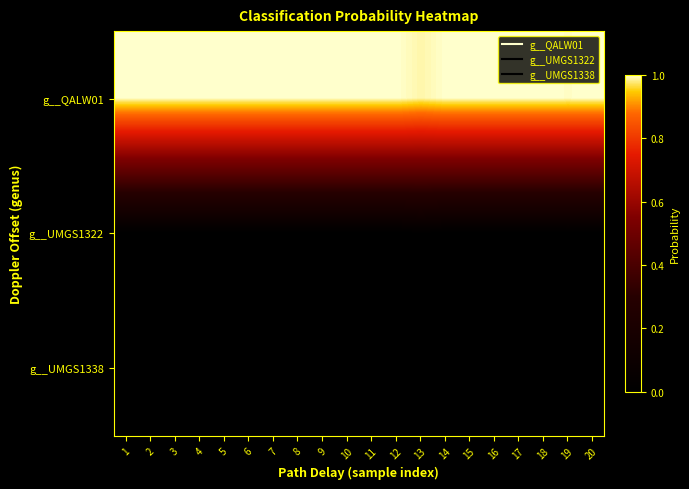

Reading left to right, transcribe all the data shown in this chart.

g__QALW01: 1=1.0	2=1.0	3=1.0	4=1.0	5=1.0	6=1.0	7=1.0	8=1.0	9=1.0	10=1.0	11=1.0	12=1.0	13=1.0	14=1.0	15=1.0	16=1.0	17=1.0	18=1.0	19=1.0	20=1.0
g__UMGS1322: 1=0.0	2=0.0	3=0.0	4=0.0	5=0.0	6=0.0	7=0.0	8=0.0	9=0.0	10=0.0	11=0.0	12=0.0	13=0.0	14=0.0	15=0.0	16=0.0	17=0.0	18=0.0	19=0.0	20=0.0
g__UMGS1338: 1=0.0	2=0.0	3=0.0	4=0.0	5=0.0	6=0.0	7=0.0	8=0.0	9=0.0	10=0.0	11=0.0	12=0.0	13=0.0	14=0.0	15=0.0	16=0.0	17=0.0	18=0.0	19=0.0	20=0.0